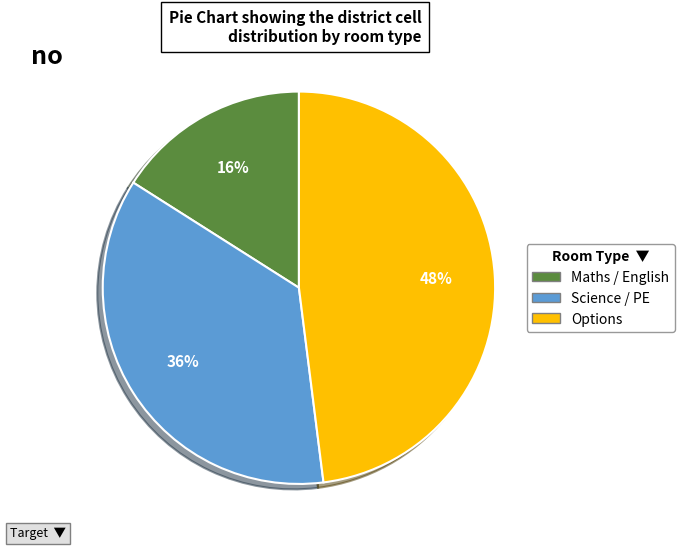

What is the largest slice in the pie chart?

Options